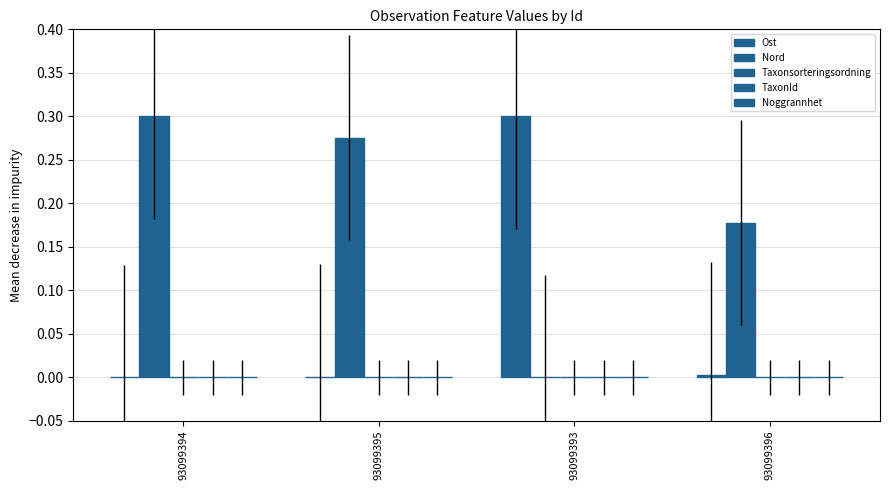

How many data points does each series have?

4